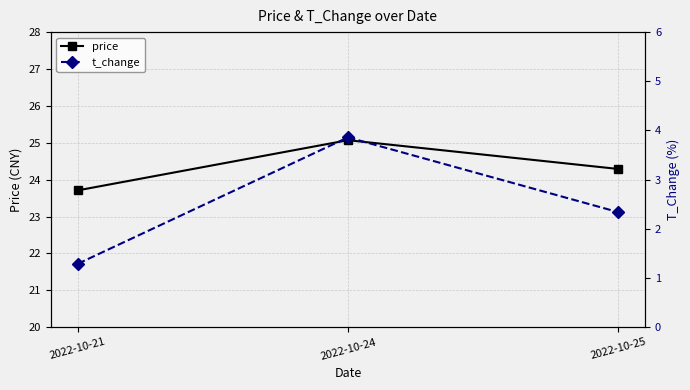

Between 2022-10-21 and 2022-10-24, which series saw the biggest shift?

t_change